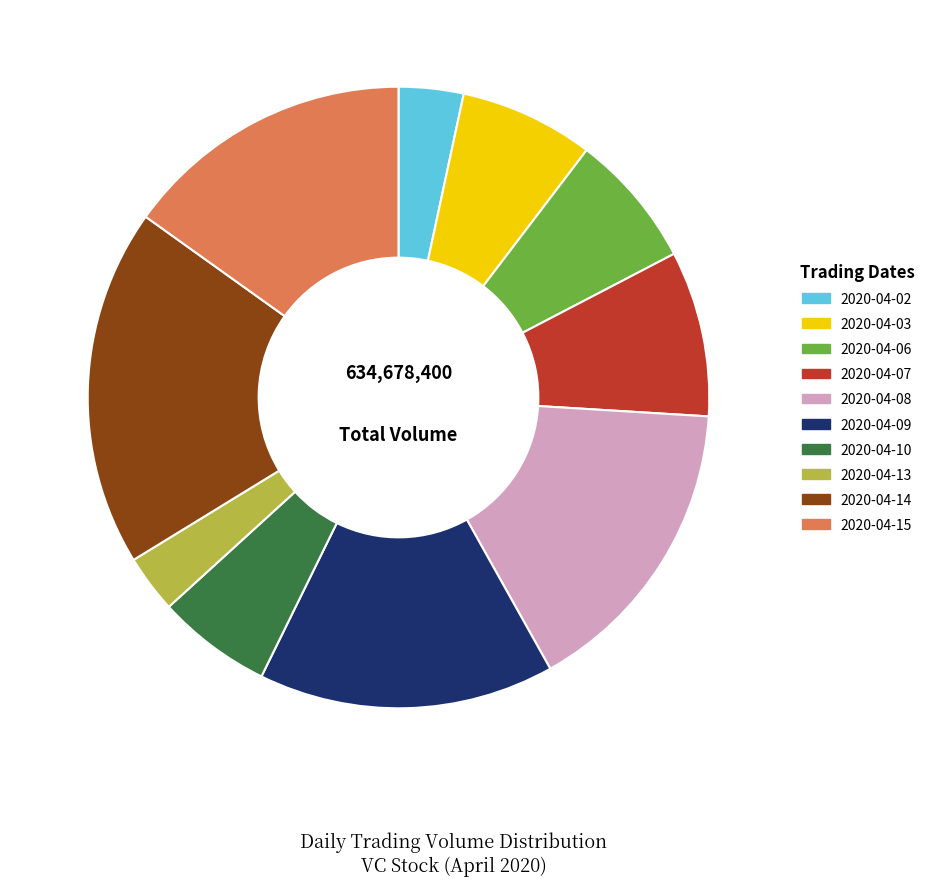

What is the largest slice in the pie chart?

2020-04-14